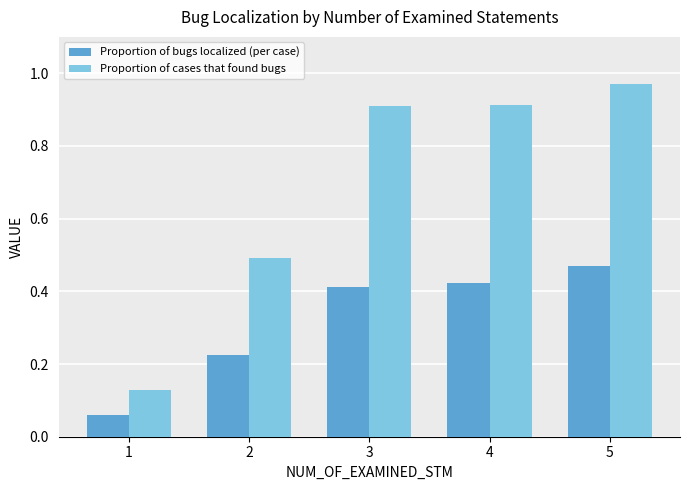

Is it true that Proportion of bugs localized (per case) equals 0.5 at 5?

True